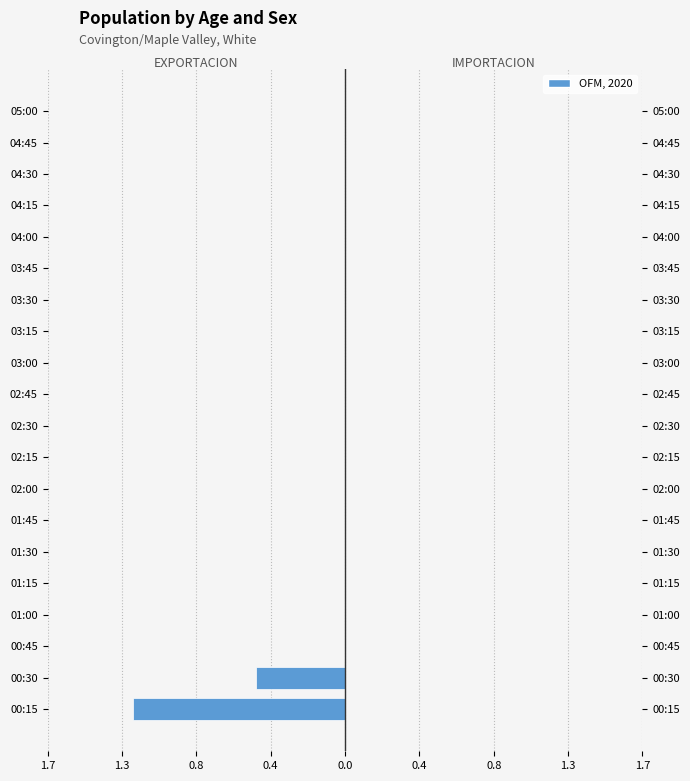

Is it true that IMPORTACION equals 0.4 at 0.8?

False